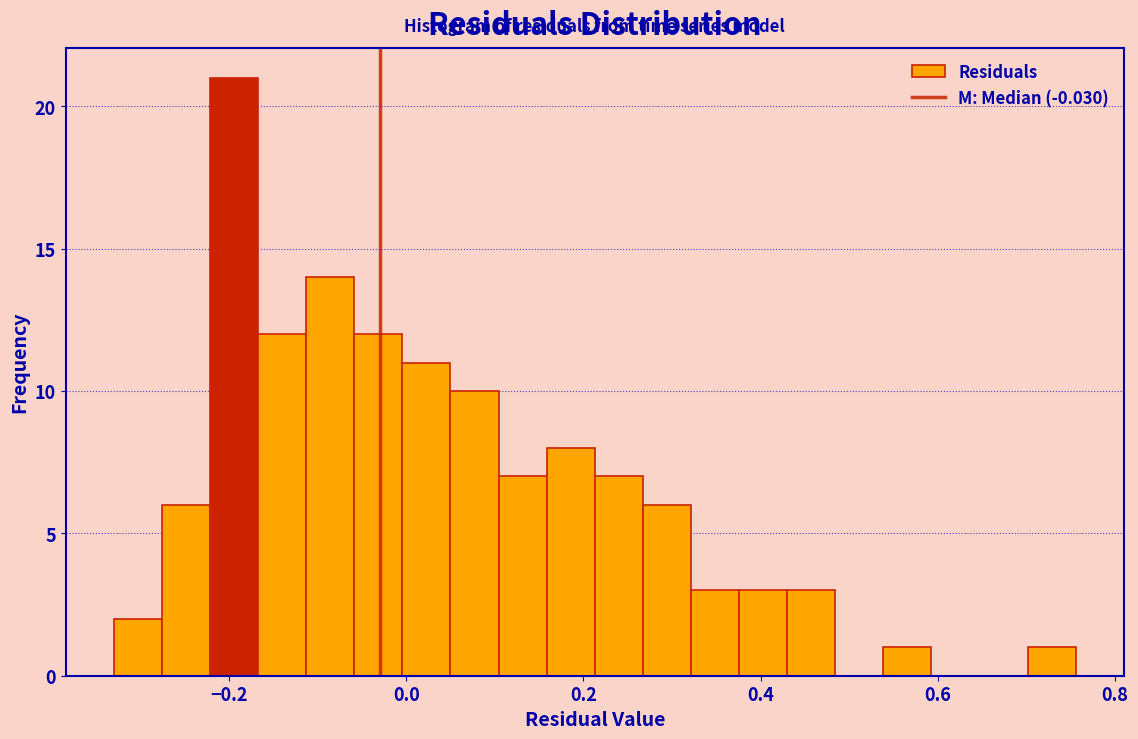

Read against the x-axis, roughly where is the centre of the tallest bar?

-0.20